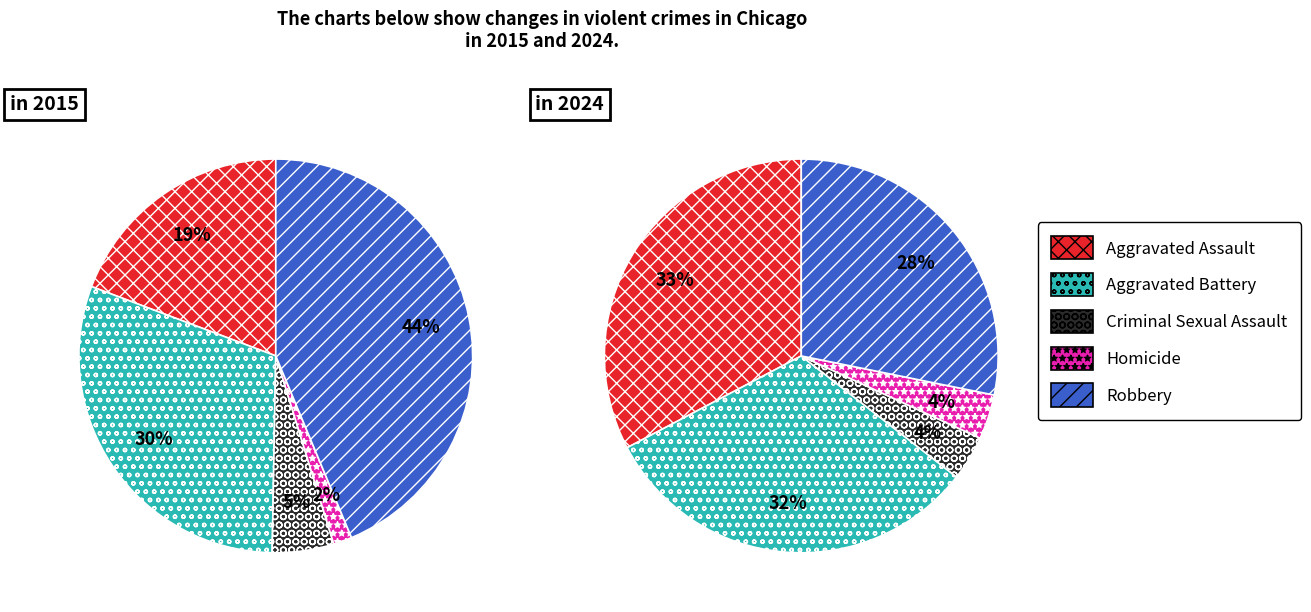

Is there any slice that represents more than half of the pie?

No